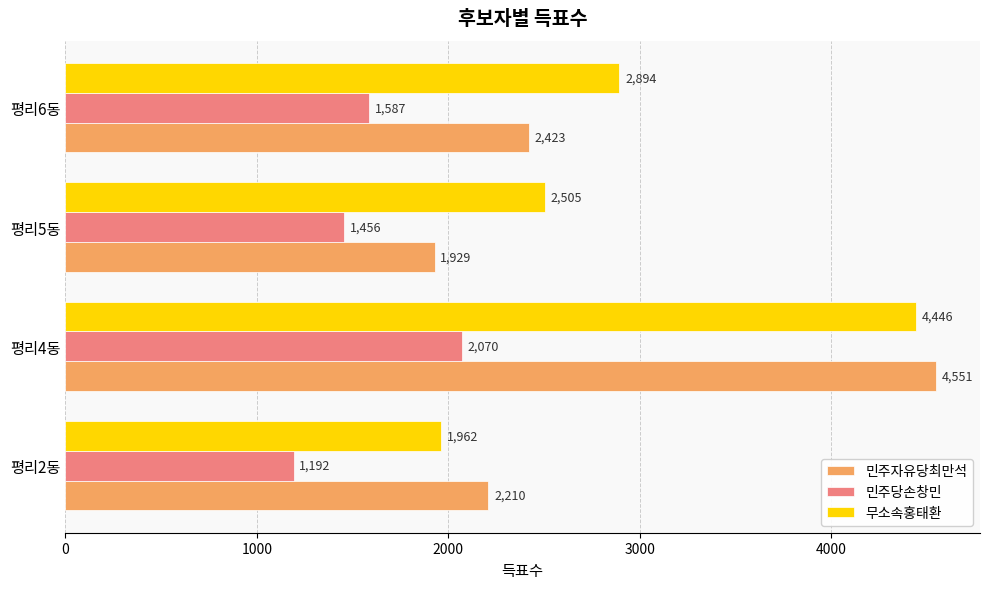

What is the average value of the 민주당손창민 series?

1576